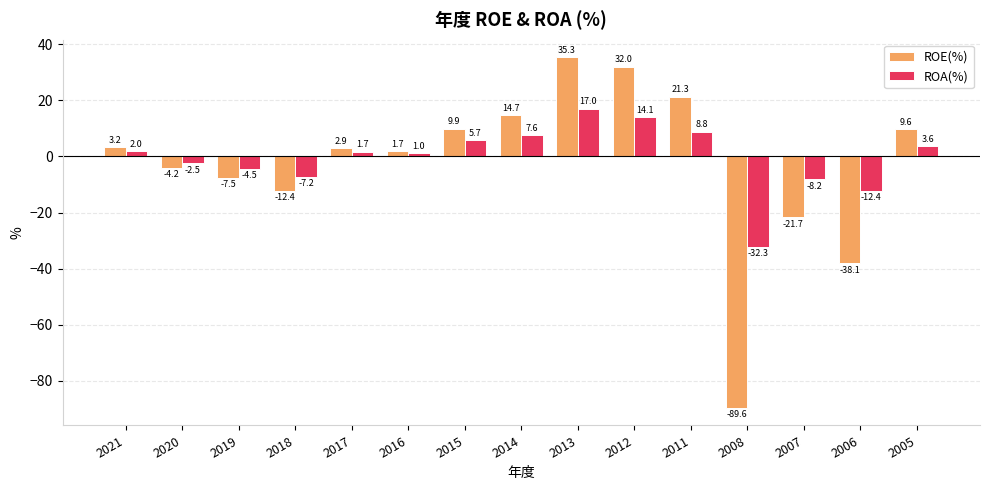

How many data points in ROE(%) are less than 2?

7